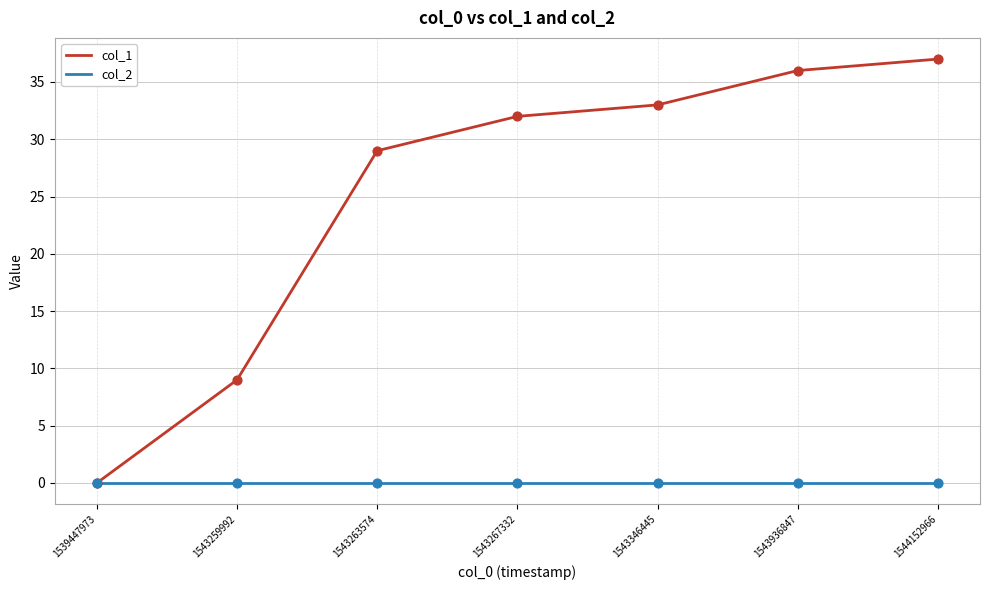

What is the total value across all series at 1543936847?

36